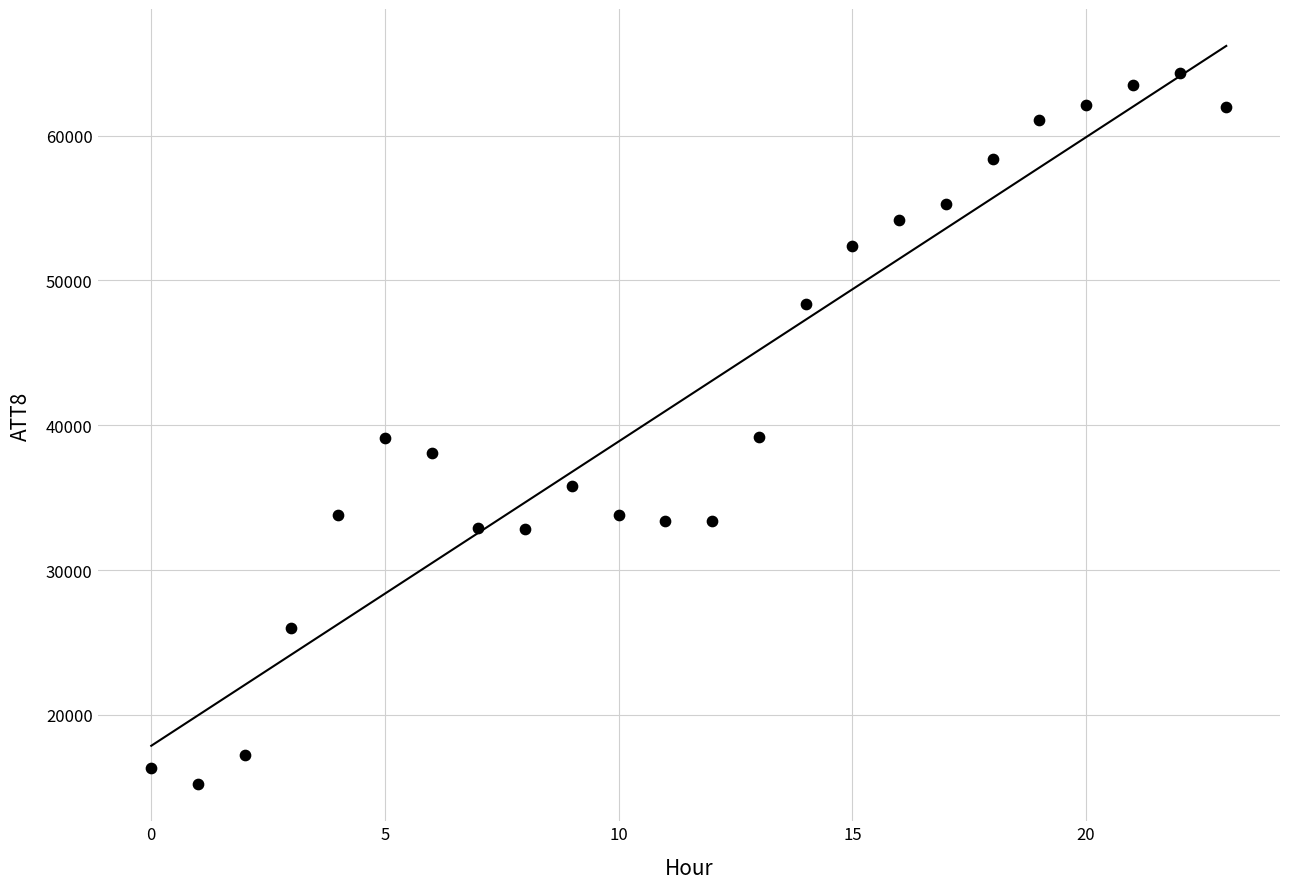

What is the range of Y values (max minus min)?

49100